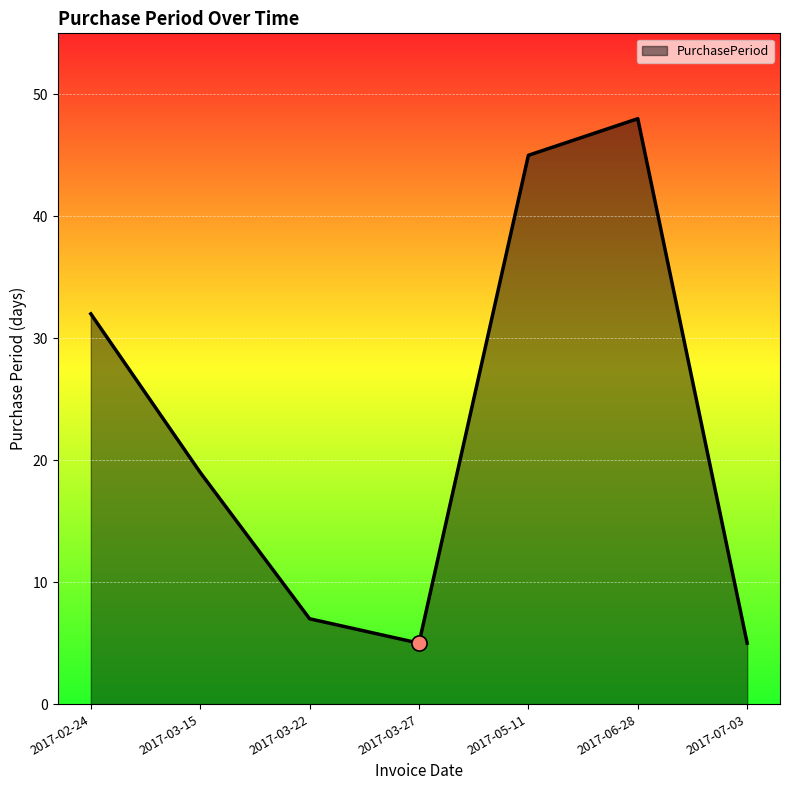

Between 2017-03-22 and 2017-06-28, which is larger?

2017-06-28